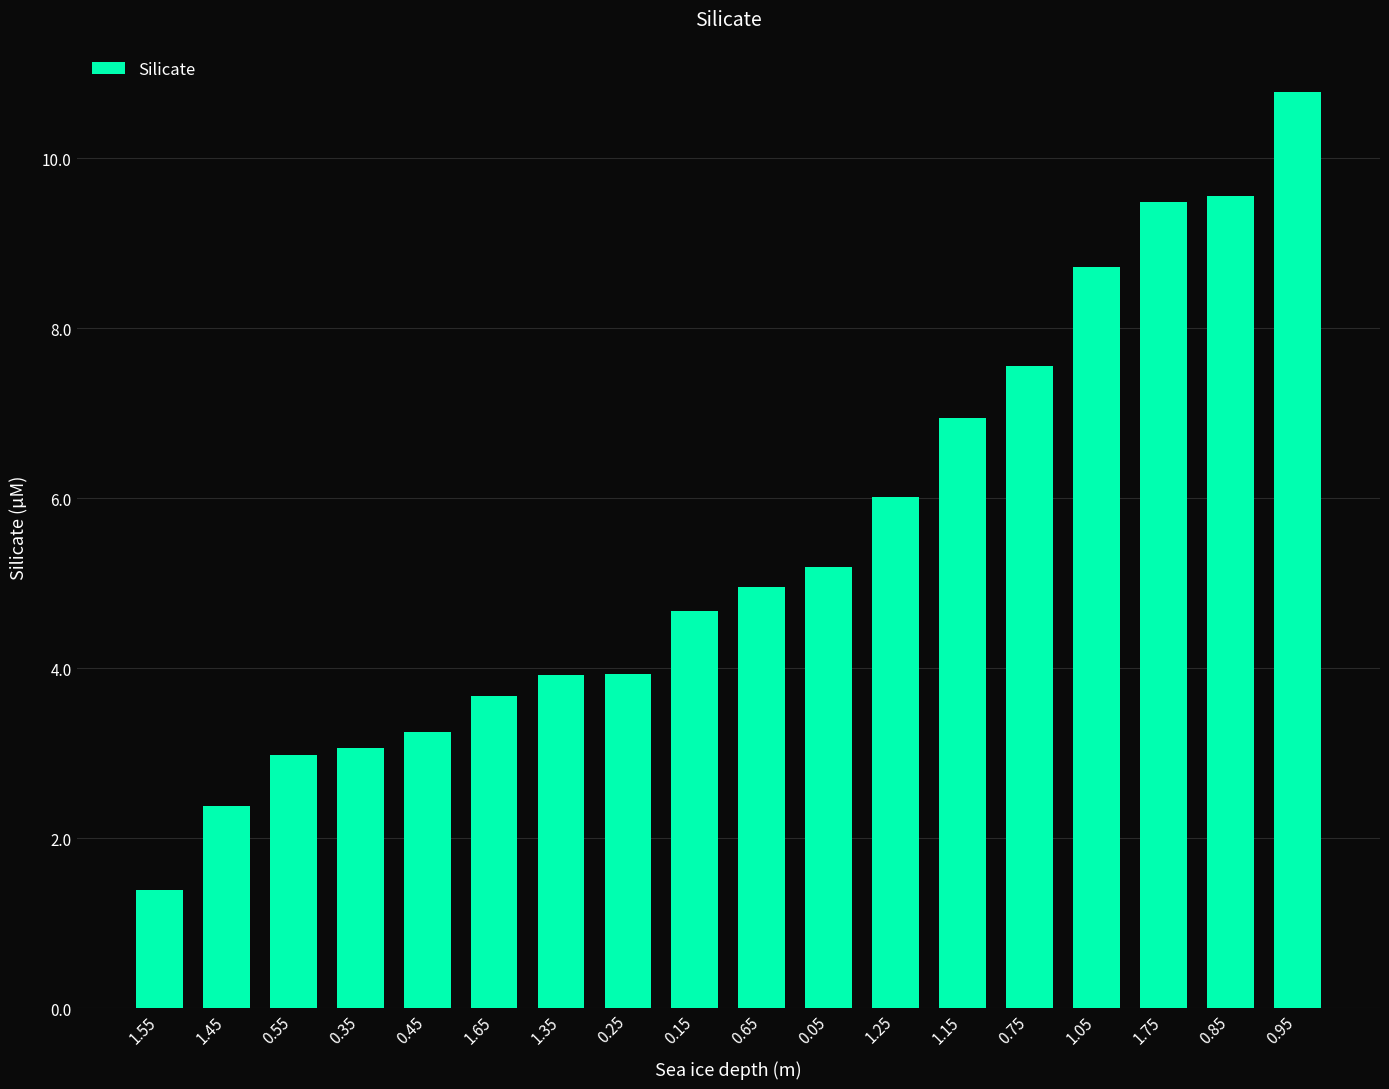

What is the greatest value displayed?

10.8